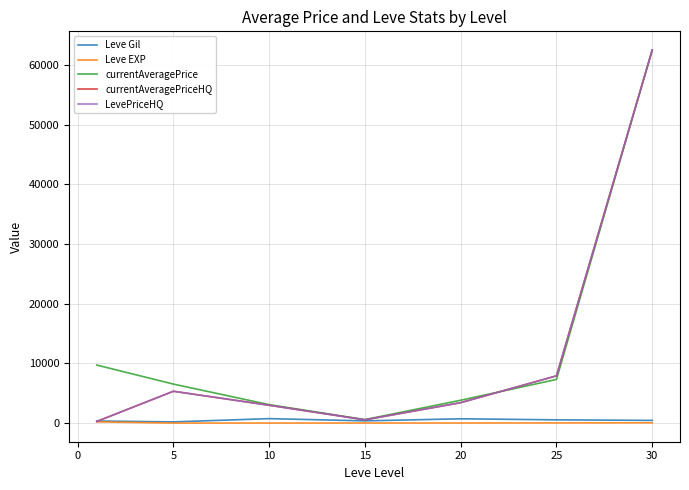

True or false: LevePriceHQ and currentAveragePrice cross at least once.

True